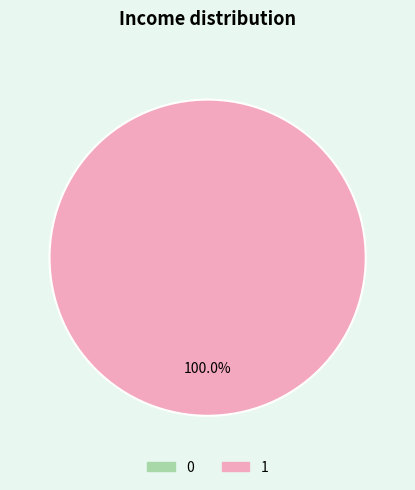

True or false: 1 accounts for 100% of the total.

True